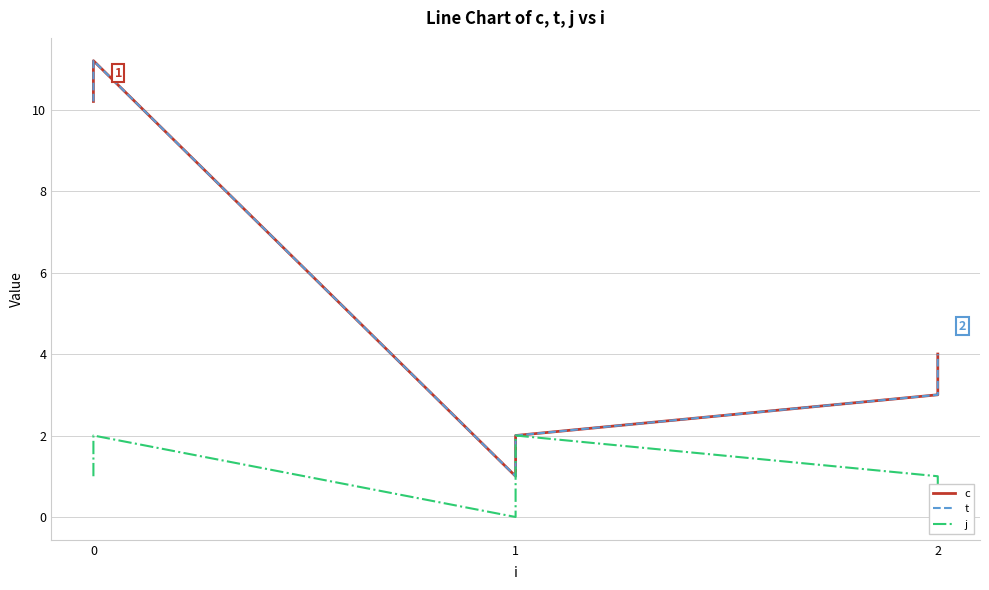

True or false: c and j cross at least once.

False